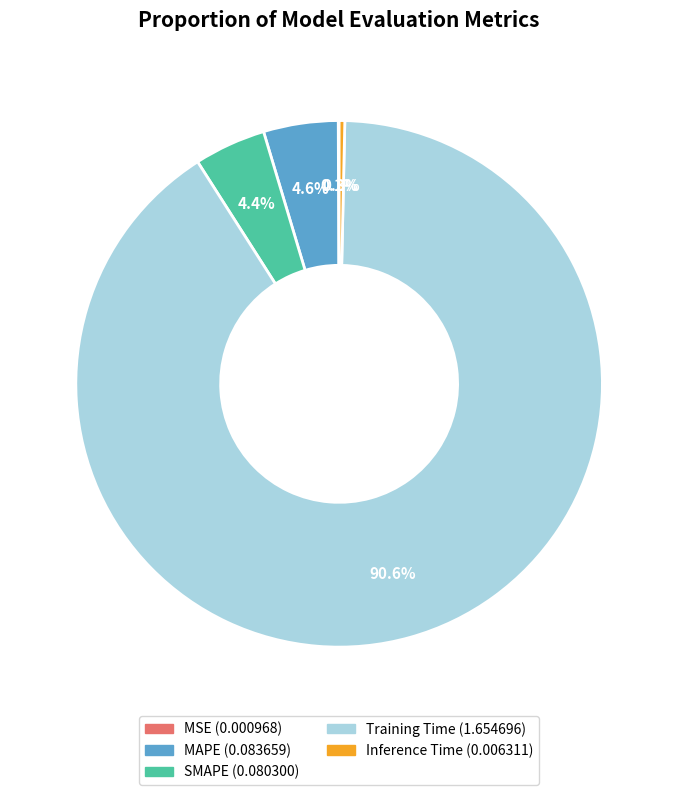

Between Inference Time and Training Time, which is larger?

Training Time